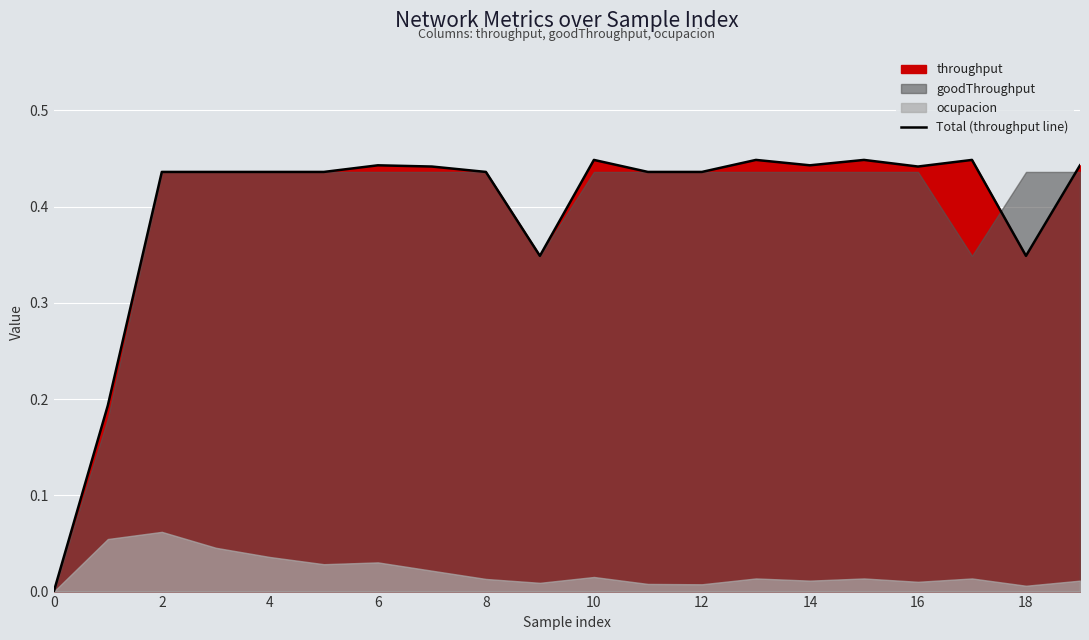

How many values are between 0 and 1?

20